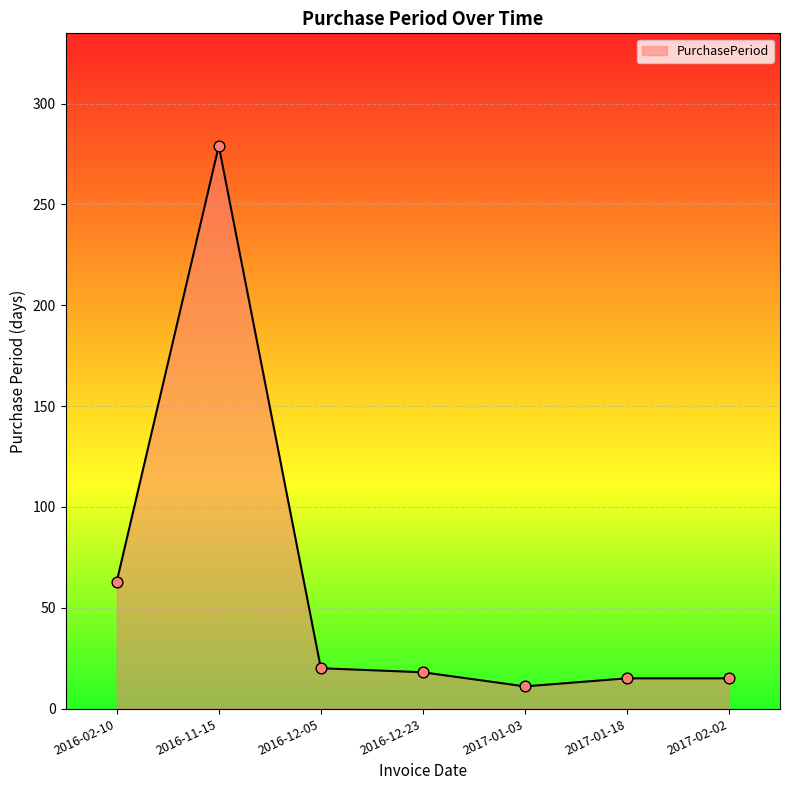

What is the change in value from 2016-11-15 to 2017-02-02?

-264